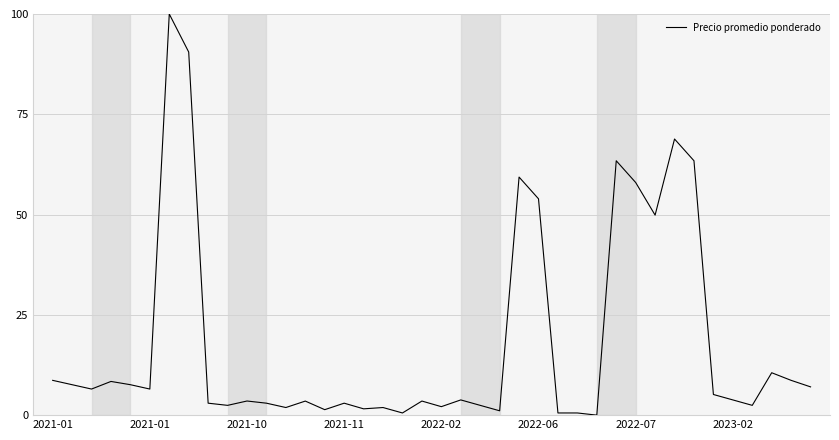

What is the difference between the maximum and minimum values?

100.0